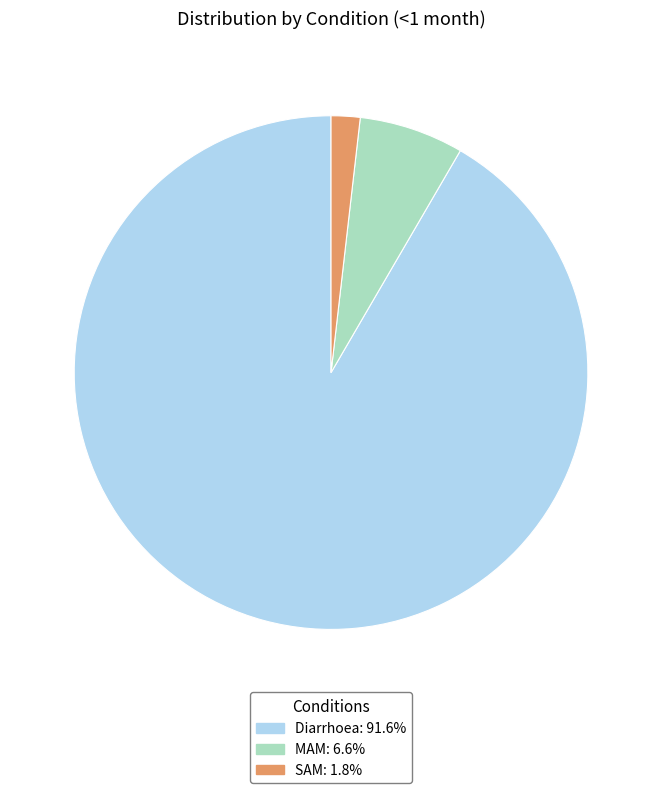

Between SAM and Diarrhoea, which is larger?

Diarrhoea